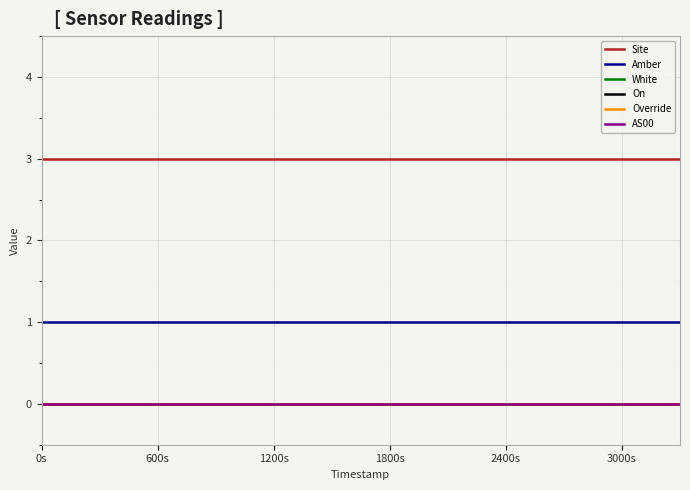

True or false: Override and AS00 cross at least once.

False